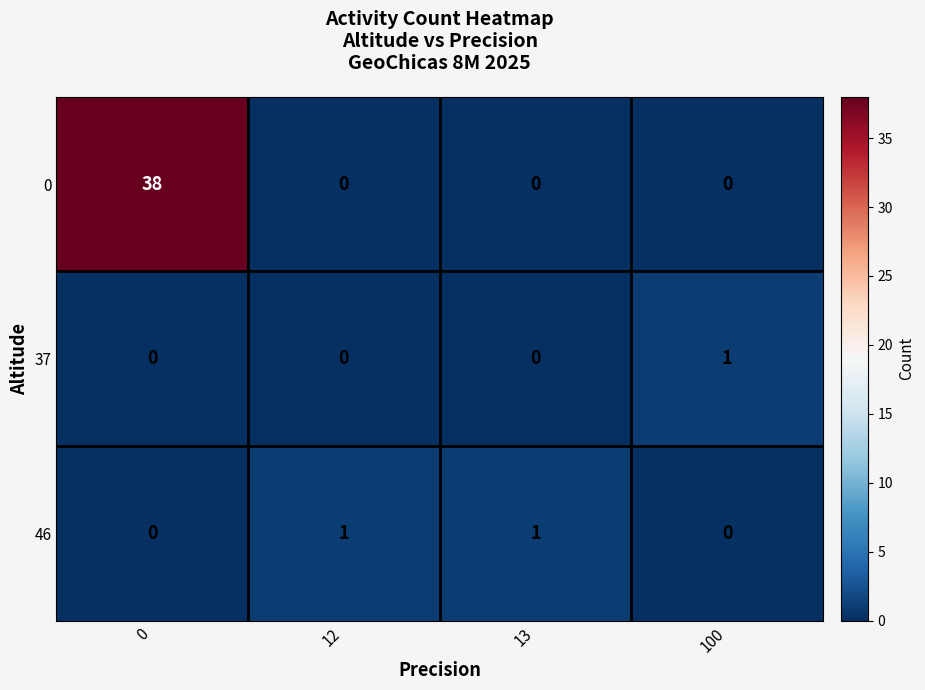

What is the maximum value shown in the chart?

38